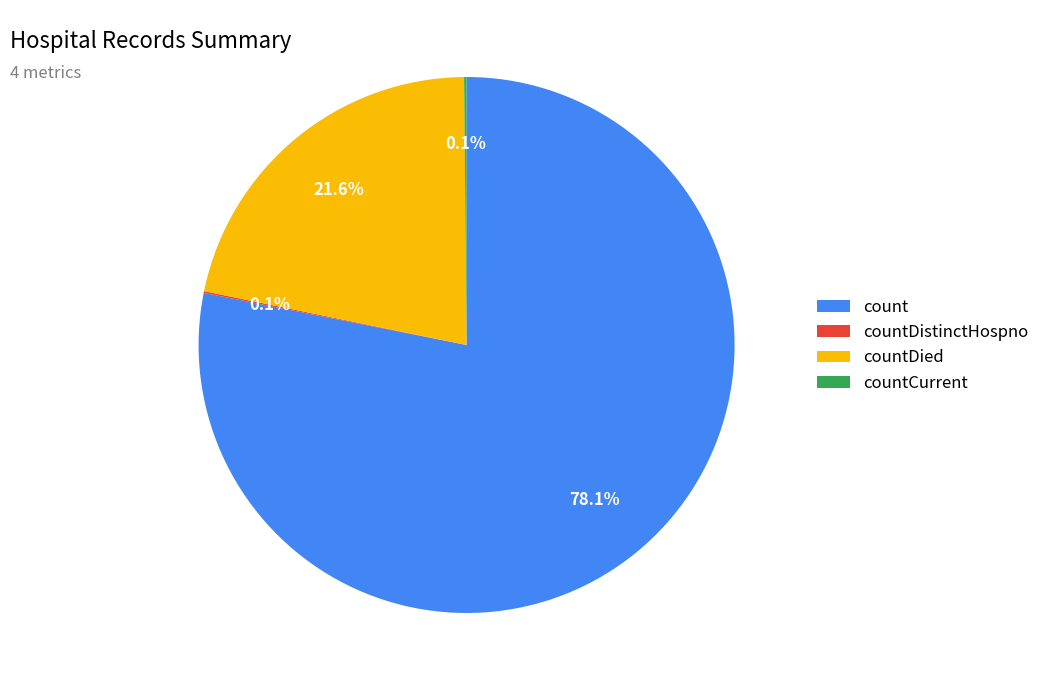

Is the sum of count and countDied greater than half?

Yes